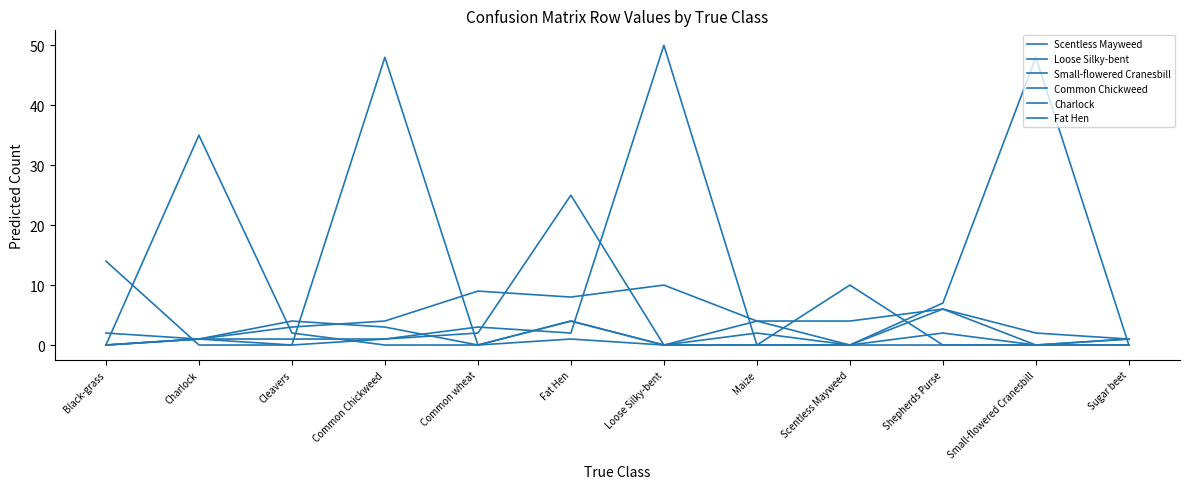

At which label does Charlock reach its peak?

Charlock